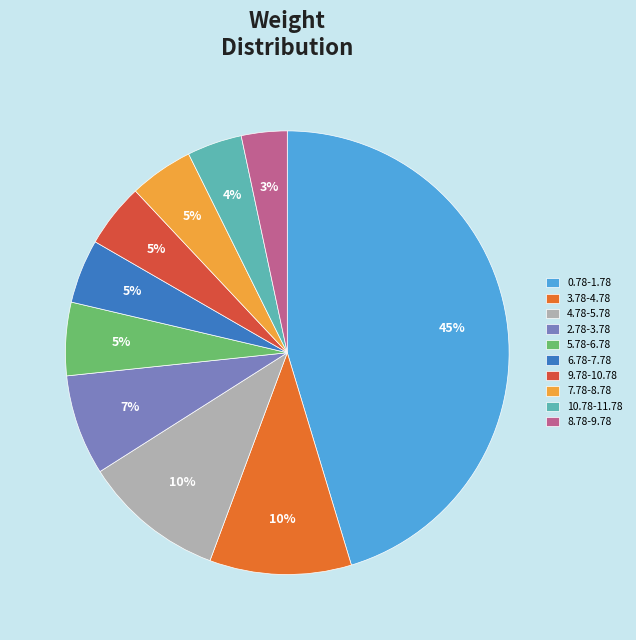

True or false: 2.78-3.78 accounts for 7% of the total.

True